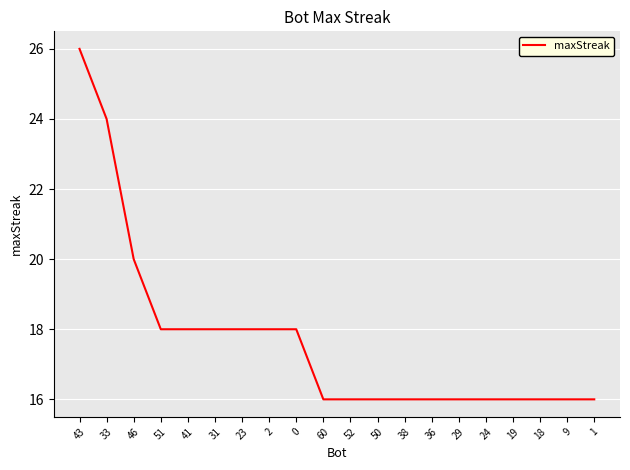

At which category does the chart reach its peak across all series?

43